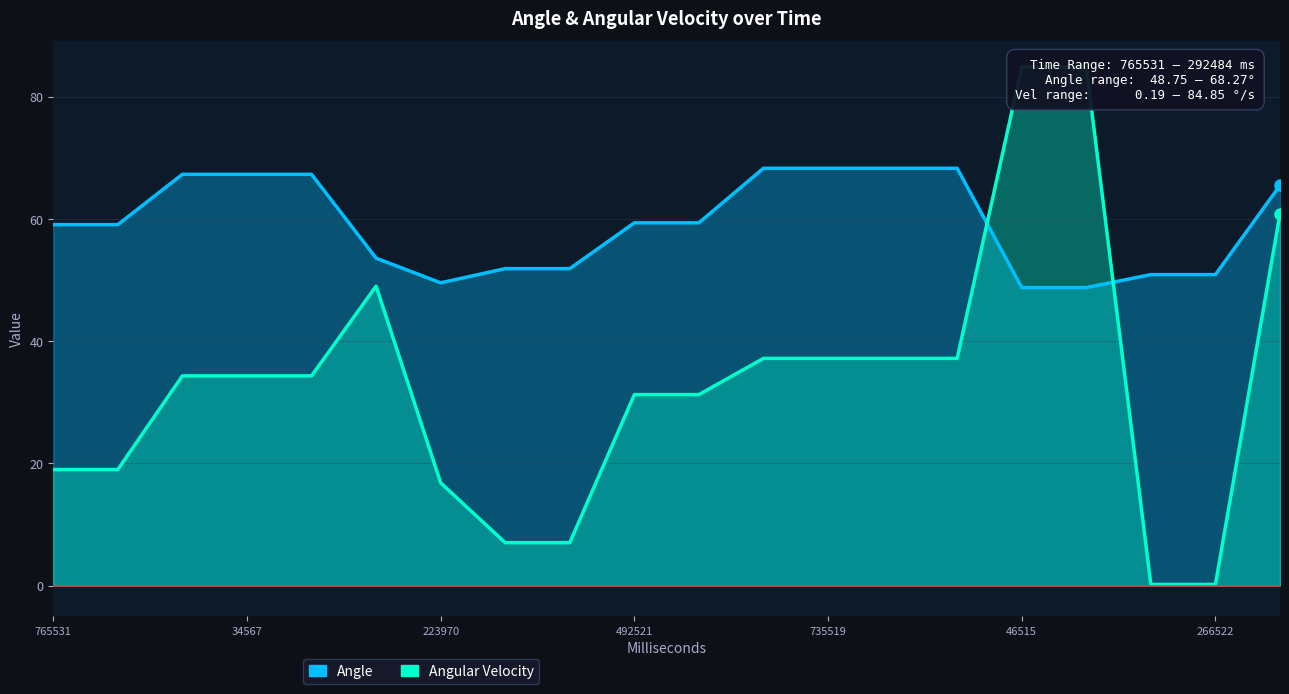

Does the chart display data point markers on the line(s)?

No